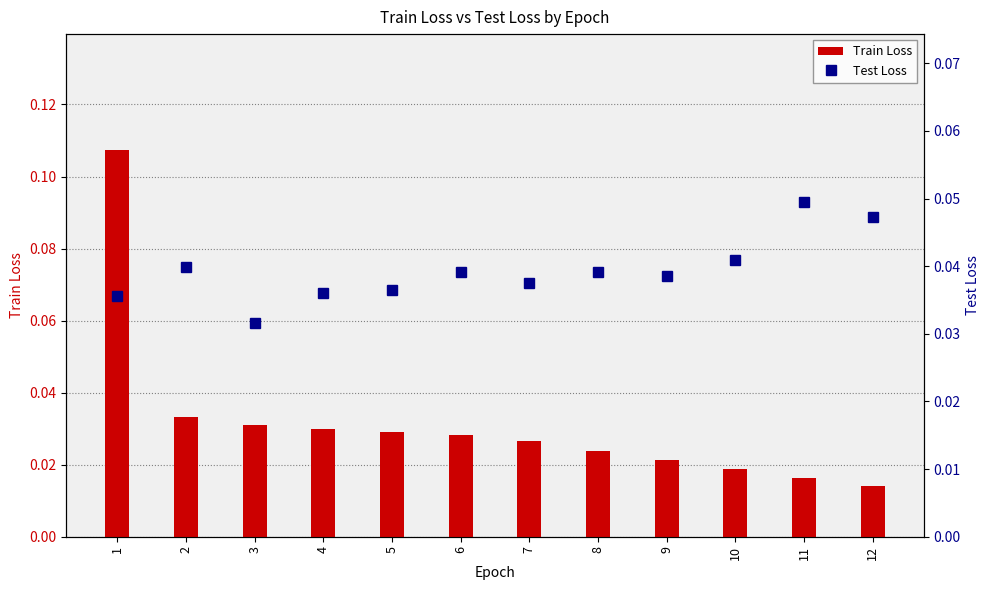

How many data points does each series have?

12